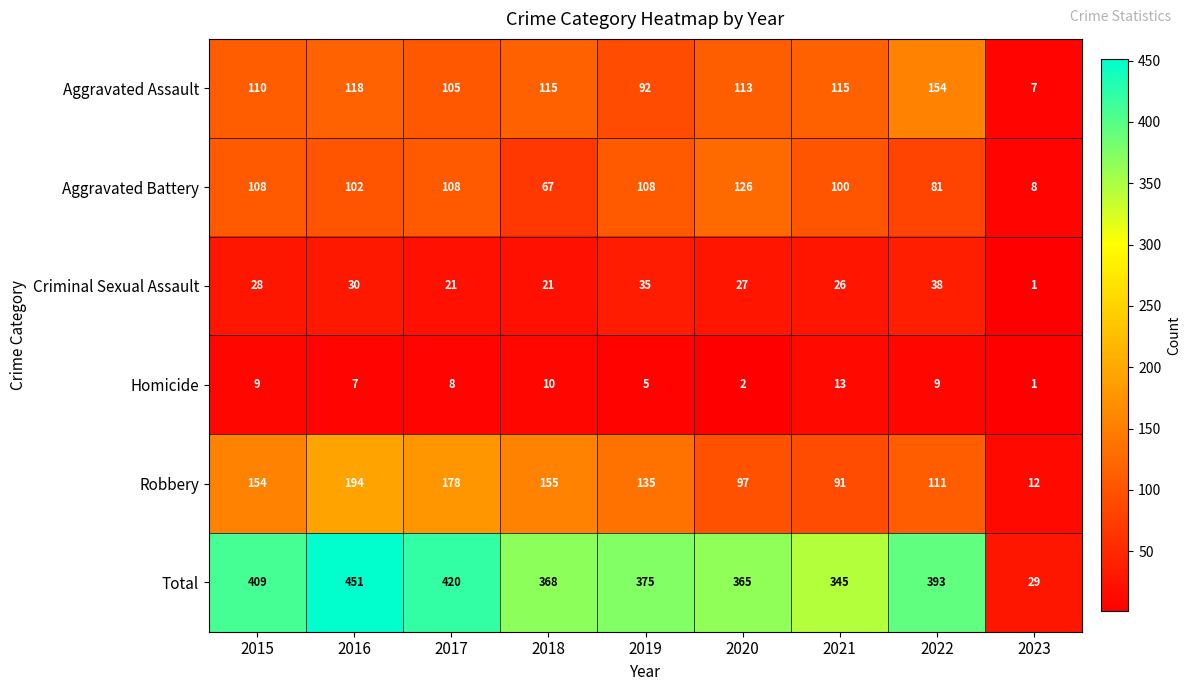

What is the maximum value shown in the chart?

451